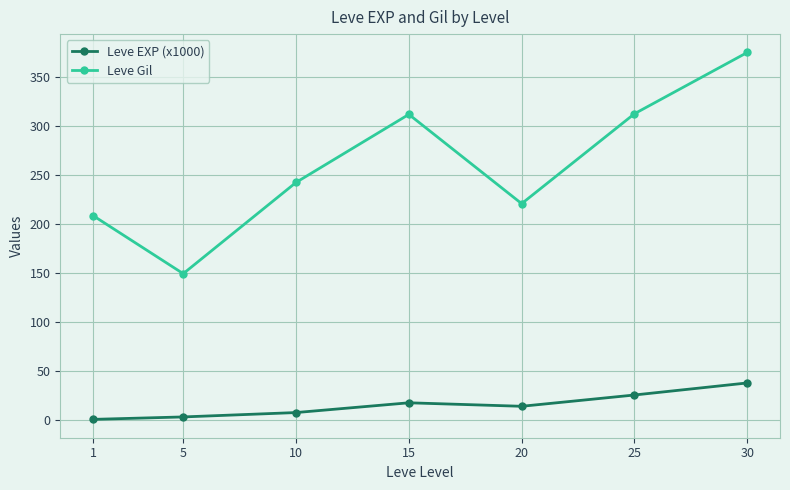

What is the spread (max minus min) of values at 1?

208.2